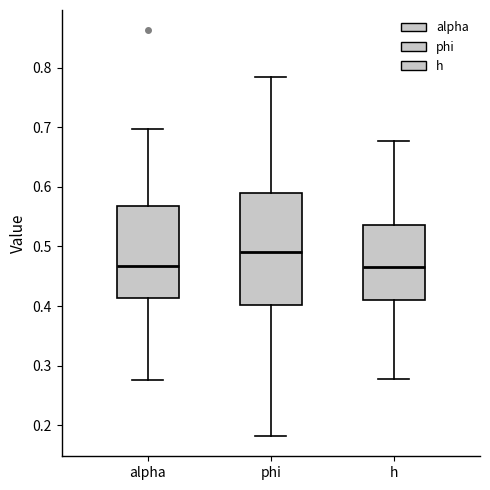

Which box is the tallest, from its lower edge to its upper edge?

phi